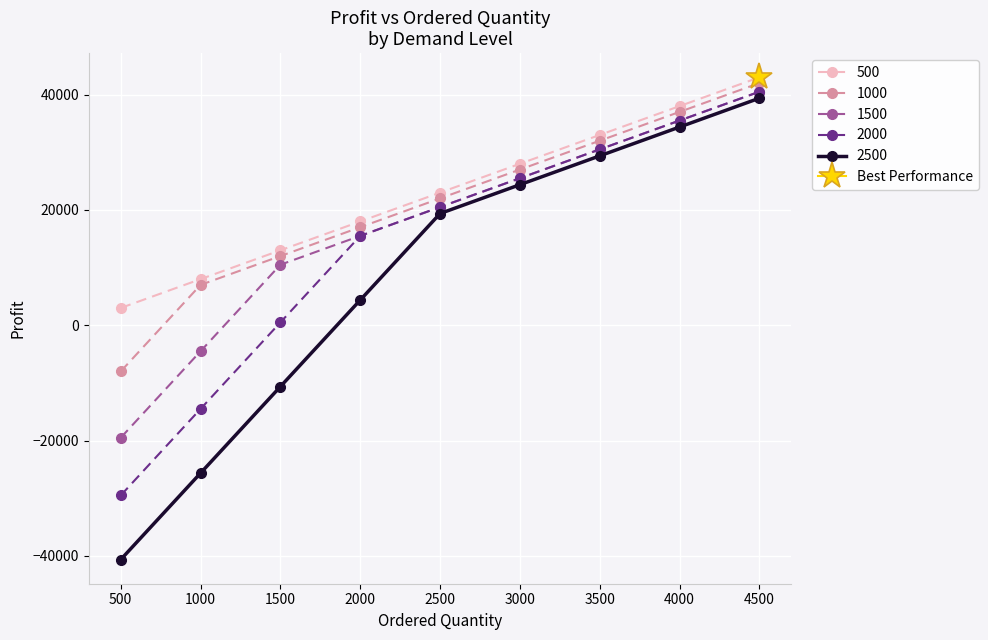

What is the difference between the 500 values at 2500 and 4000?

15000